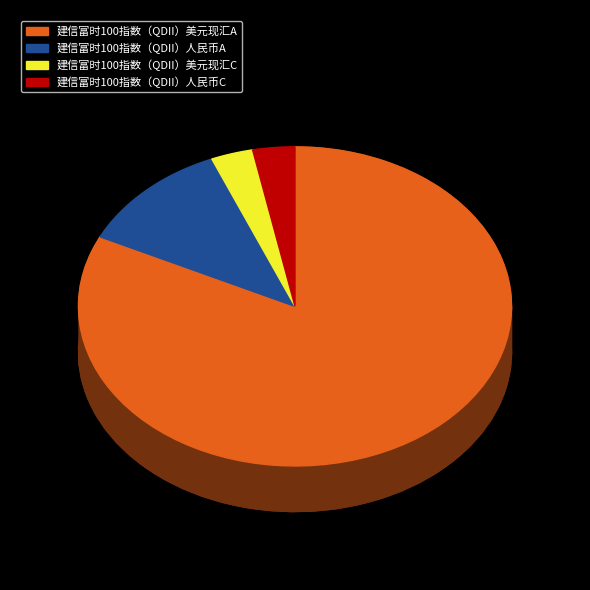

Does 建信富时100指数（QDII）人民币A represent more than half of the total?

No